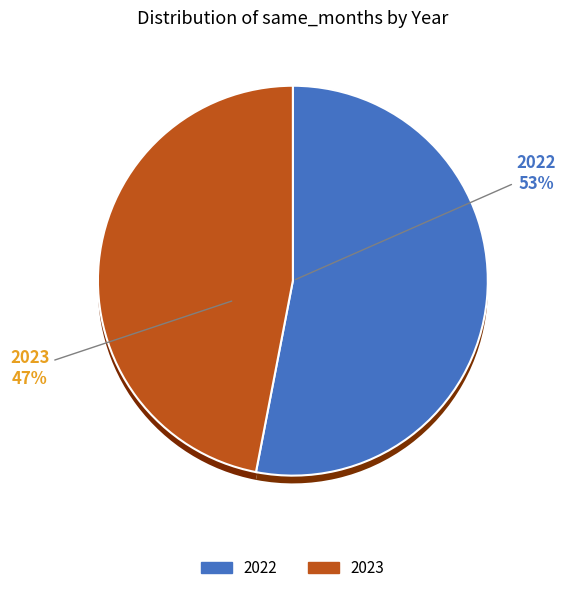

What is the change in value from 2022 to 2023?

-788685396